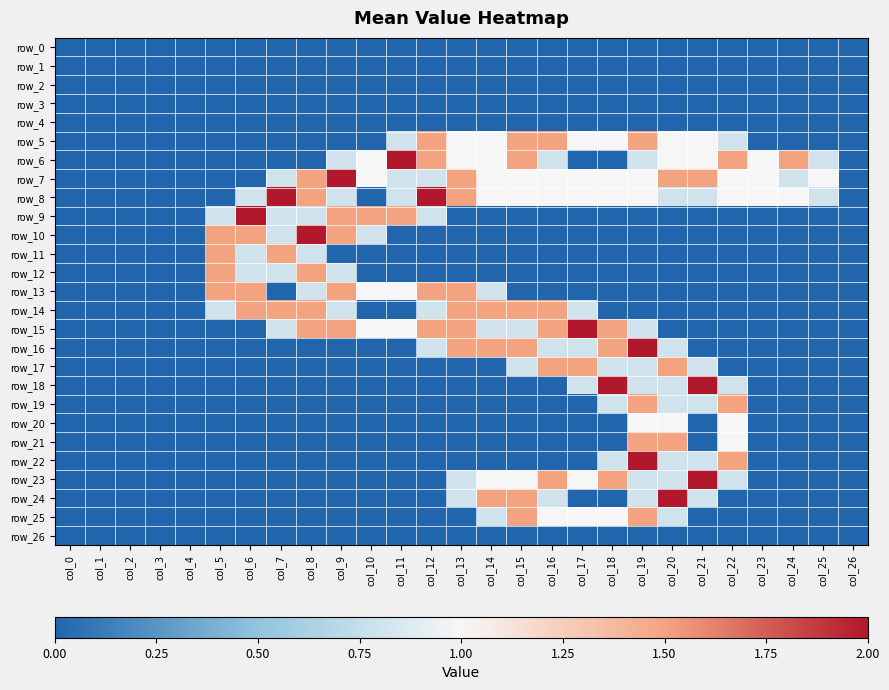

What is the sum of all row_7 values?

21.2